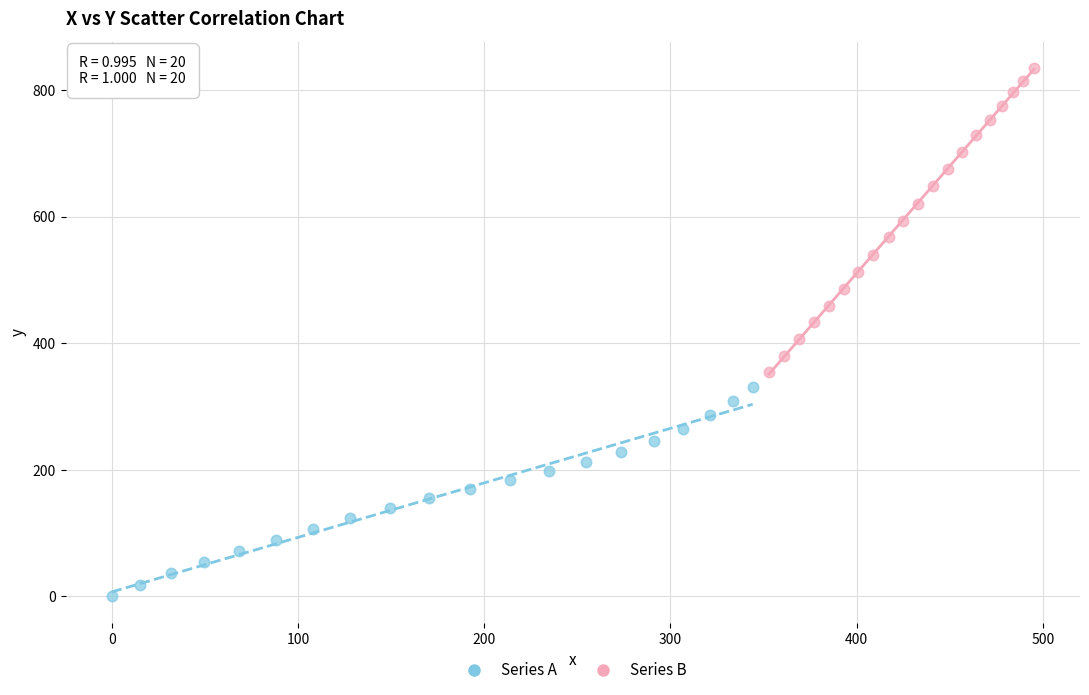

Which series reaches the maximum Y coordinate?

Series B